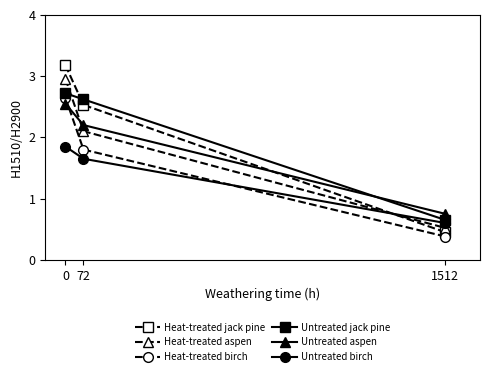

Where is Heat-treated jack pine nearest to the value 1?

1512